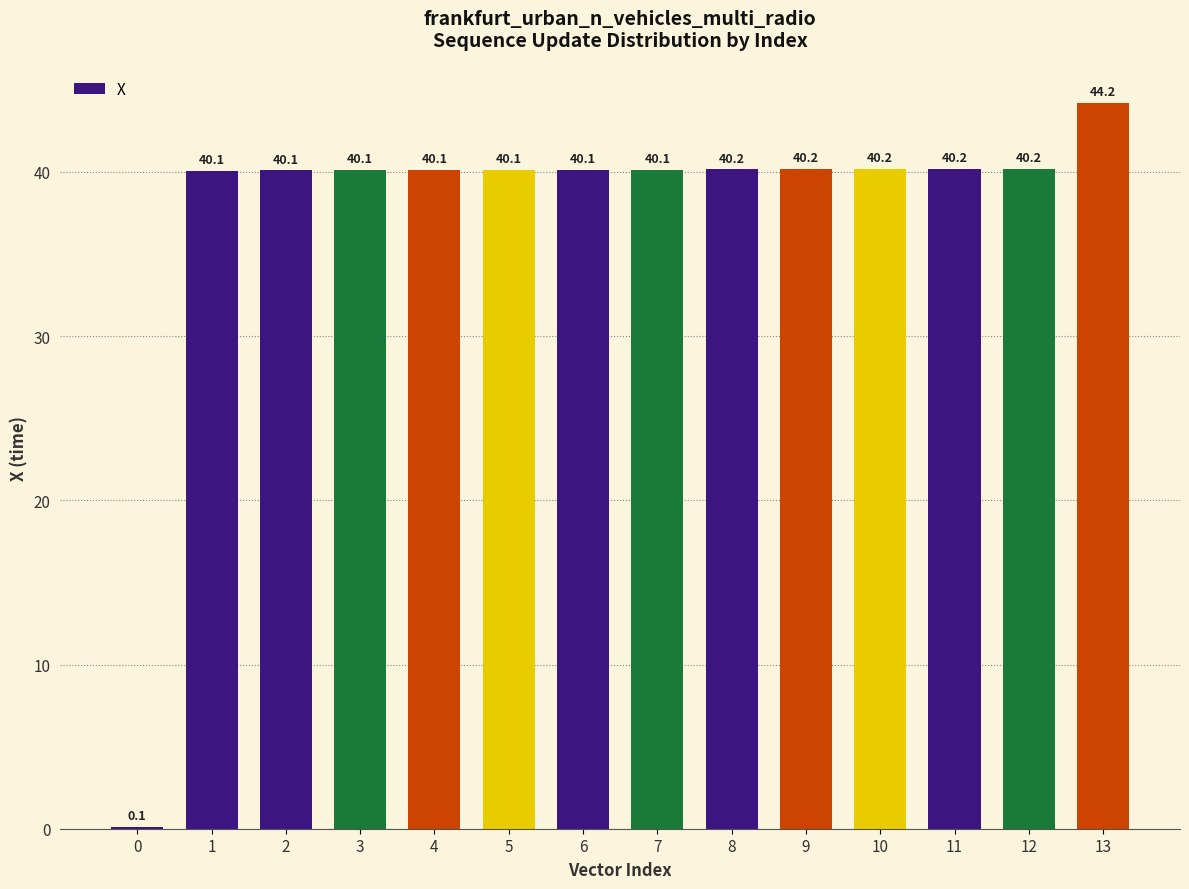

What is the sum of the values at 12 and 3?

80.3